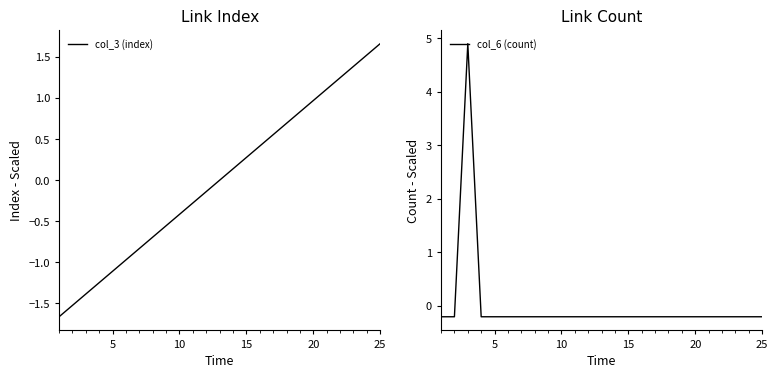

True or false: col_3 (index) has more than 1 interior local peaks.

False